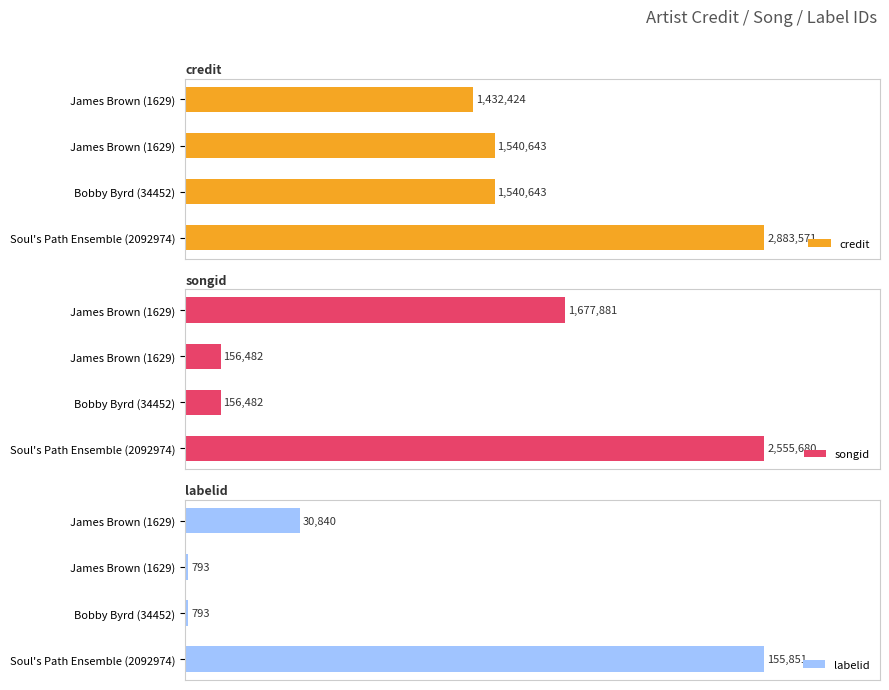

Which series has the widest spread of values?

labelid